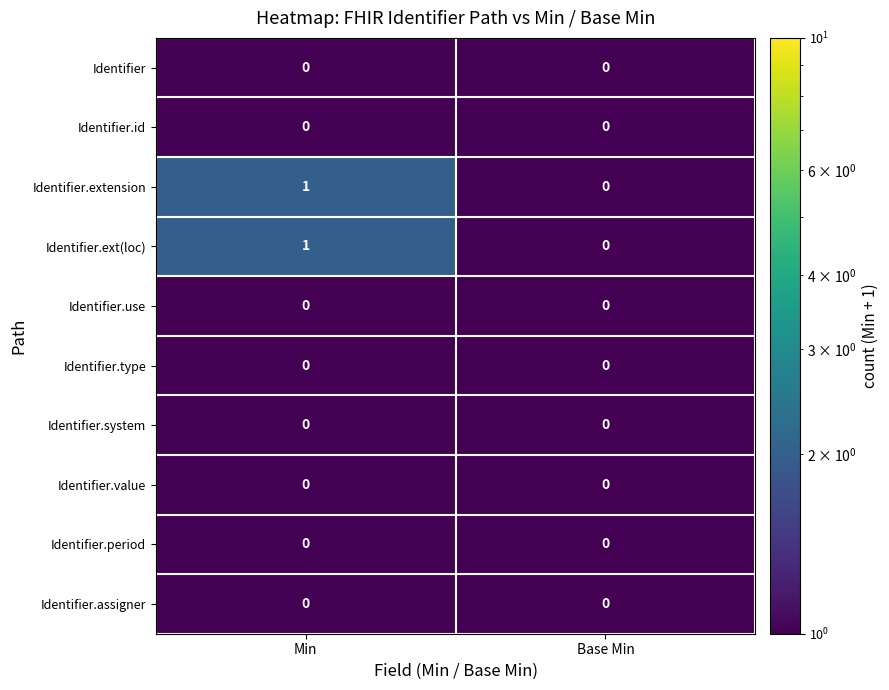

List the labels in order of Identifier.extension value, smallest first.

Base Min, Min